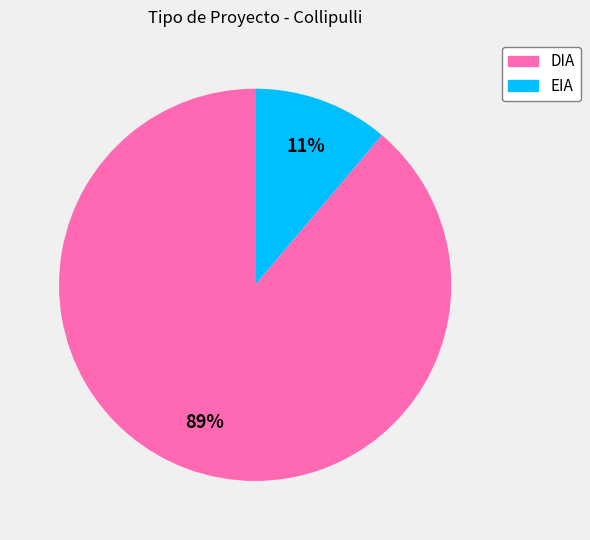

Between EIA and DIA, which is larger?

DIA